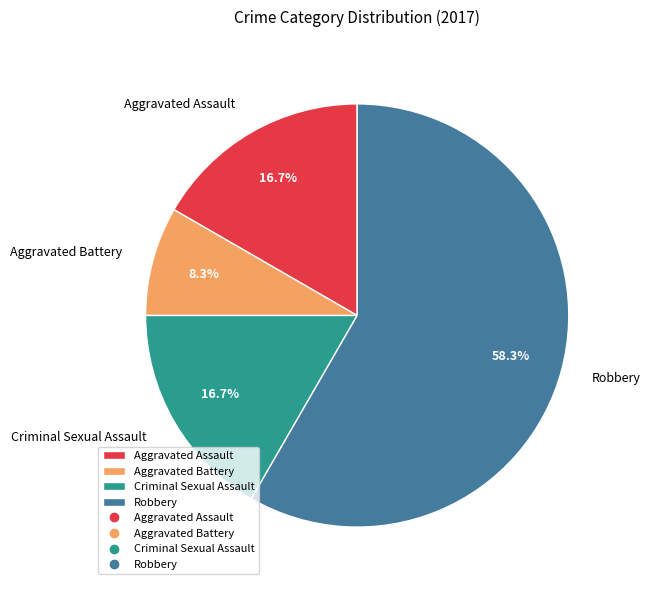

Is it true that Aggravated Assault is 17% of the pie?

True